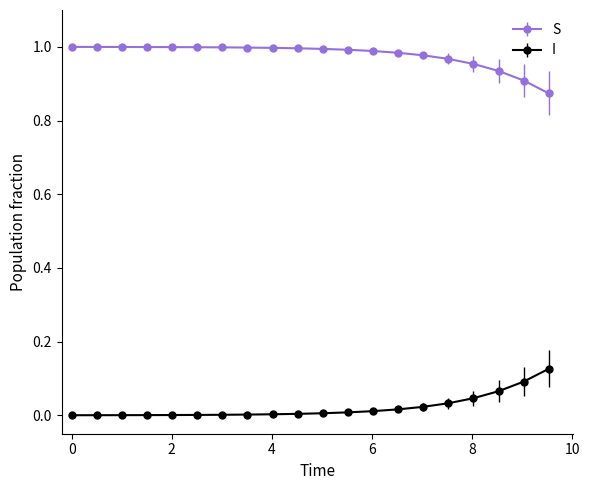

How many categories are shown in the chart?

20